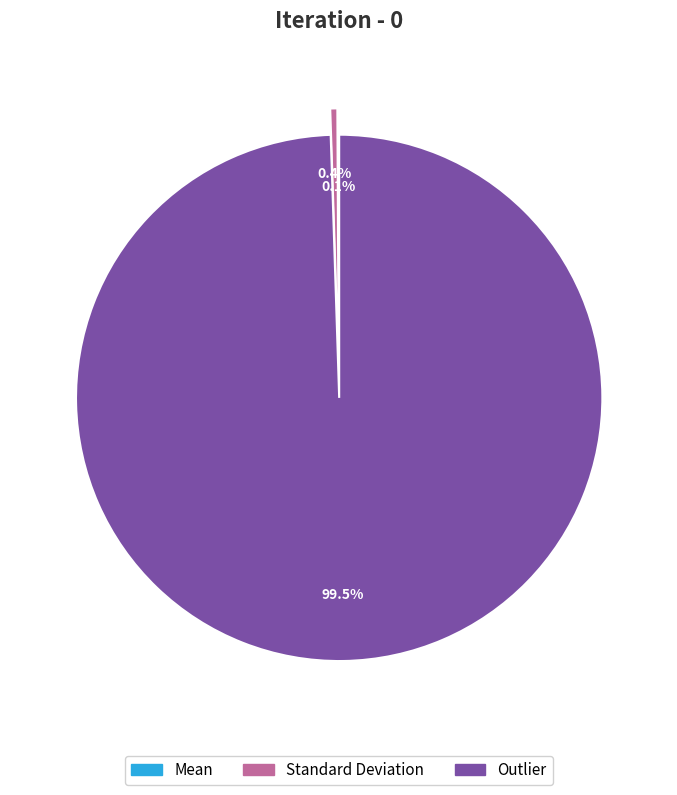

Which slice is the largest?

Outlier